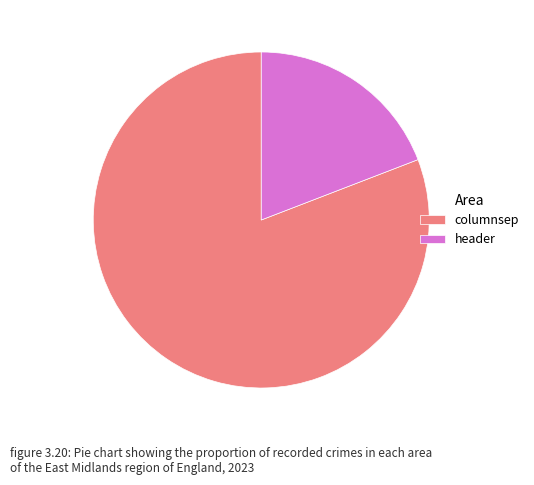

Is columnsep the majority of the pie?

Yes